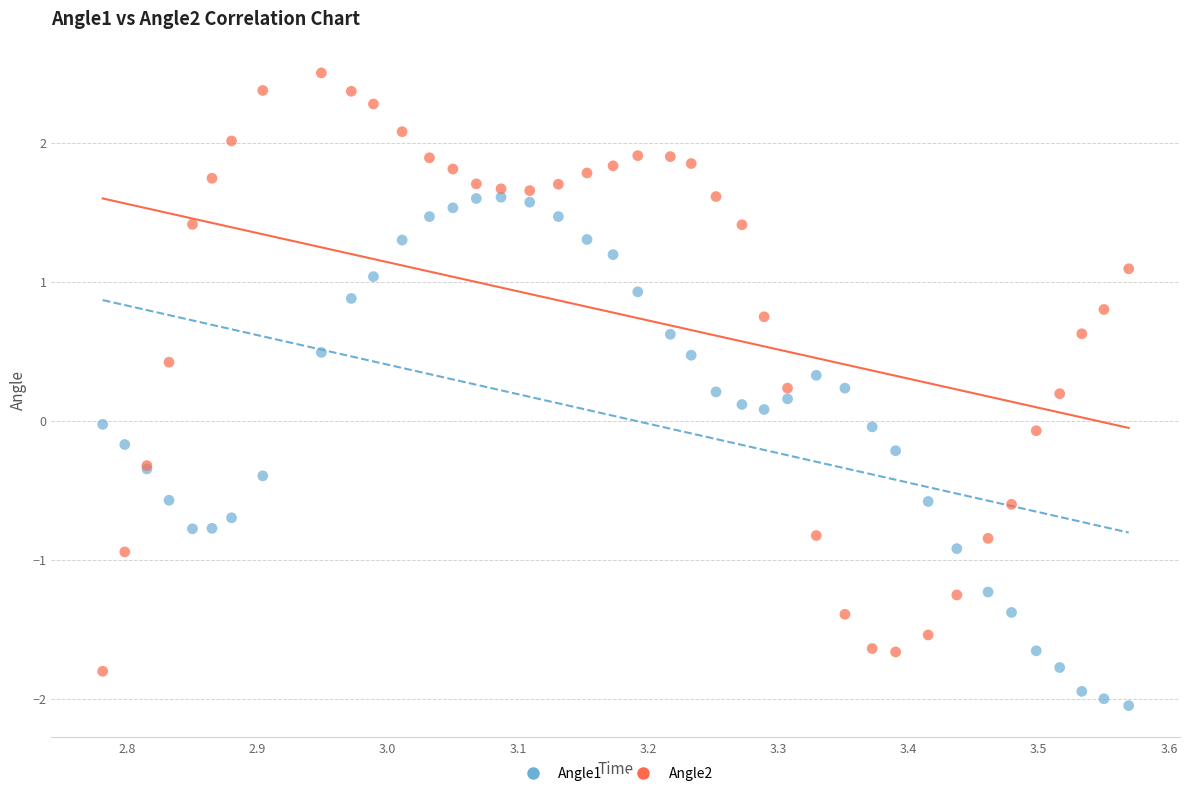

What are all the series names shown in the legend?

Angle1, Angle2